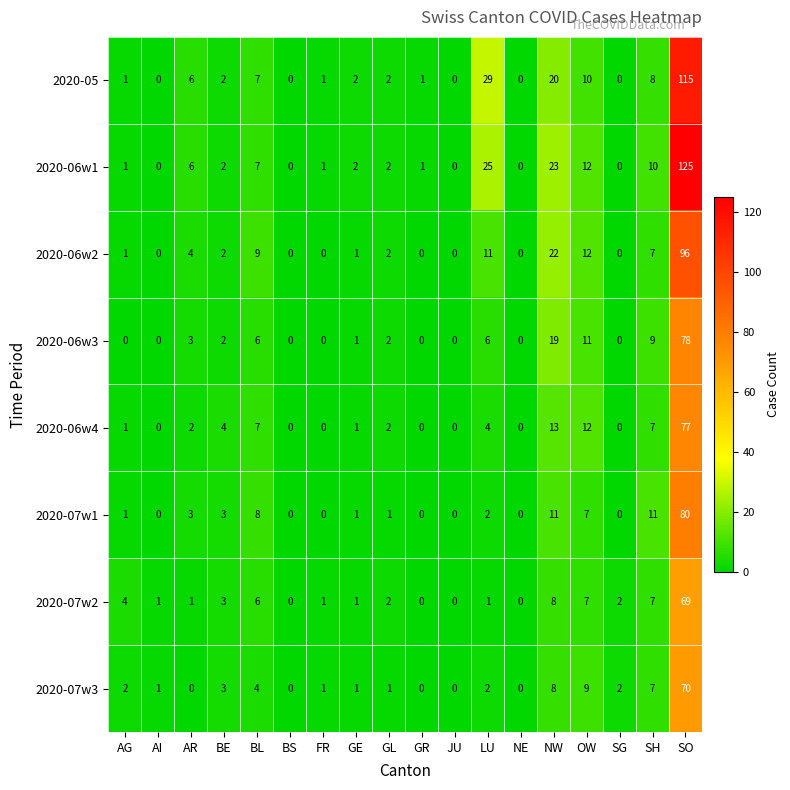

Count the number of data series in this chart.

8